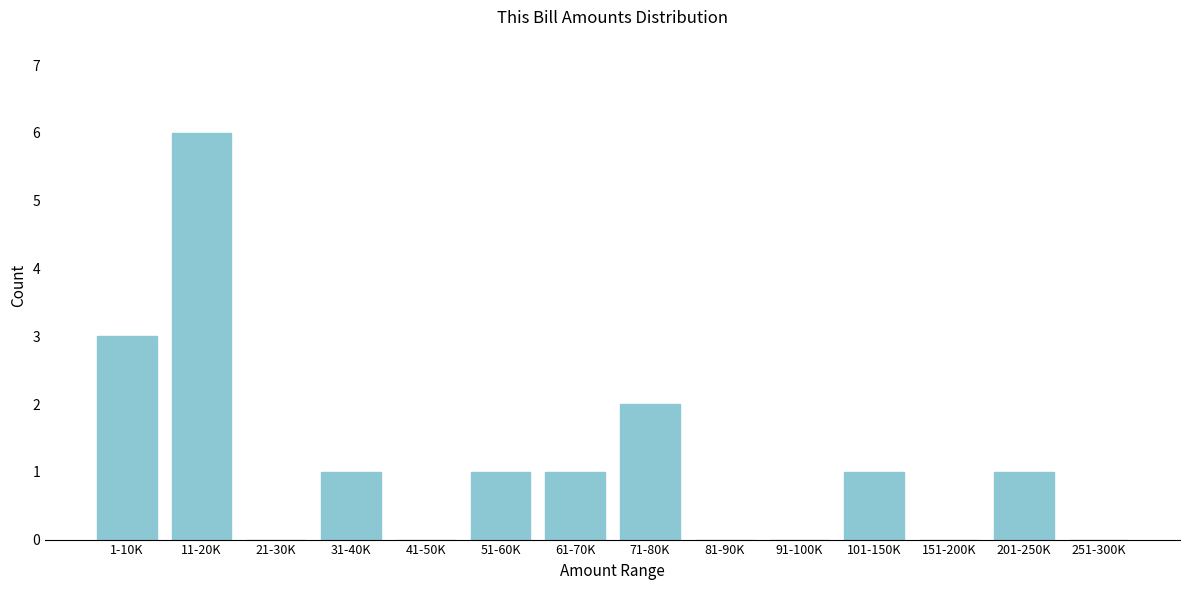

Reading left to right, list all the values displayed in this chart.

1-10K=3	11-20K=6	21-30K=0	31-40K=1	41-50K=0	51-60K=1	61-70K=1	71-80K=2	81-90K=0	91-100K=0	101-150K=1	151-200K=0	201-250K=1	251-300K=0